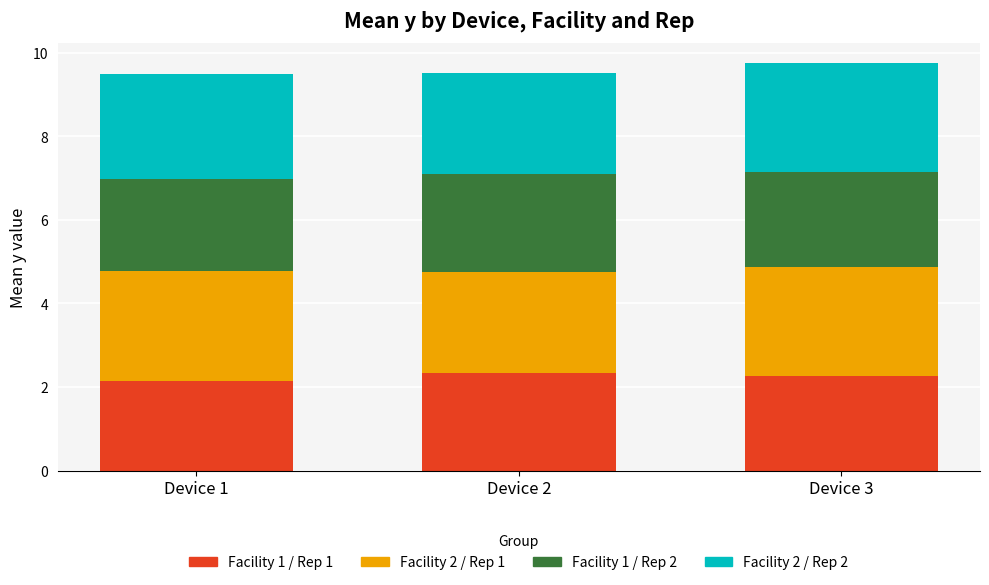

The Facility 1 / Rep 1 series shows 2.3 at Device 3. True or false?

True